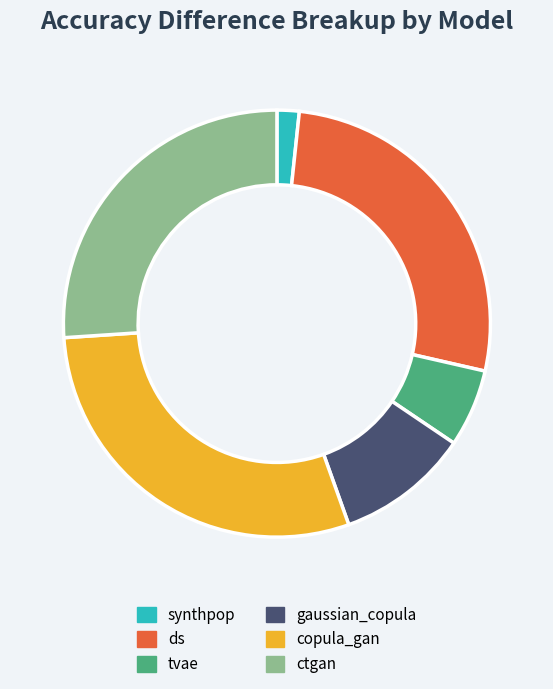

Count the number of slices in the pie.

6